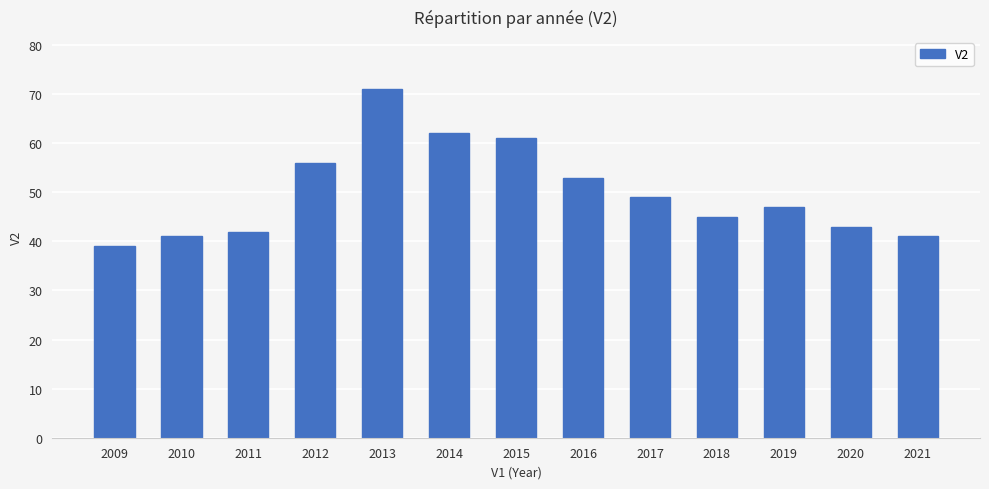

What is the value of the 5th bar from the left?

71